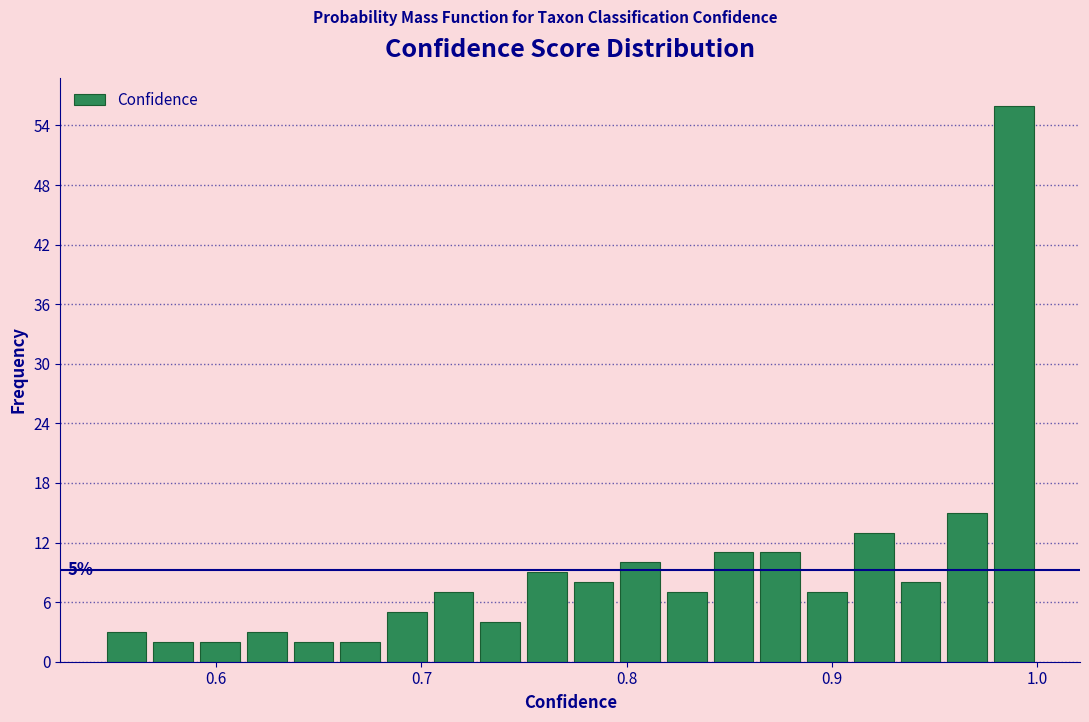

Read against the x-axis, roughly where is the centre of the tallest bar?

0.99